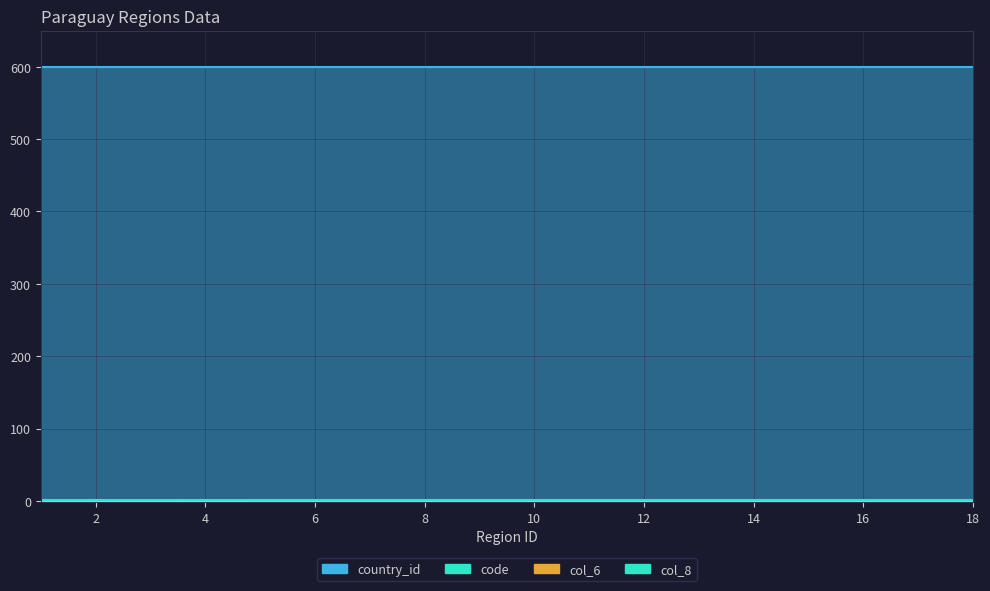

True or false: col_8 and col_6 intersect in this chart.

False